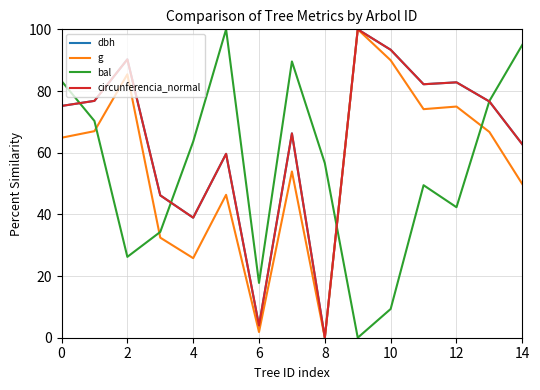

Count the number of data series in this chart.

4